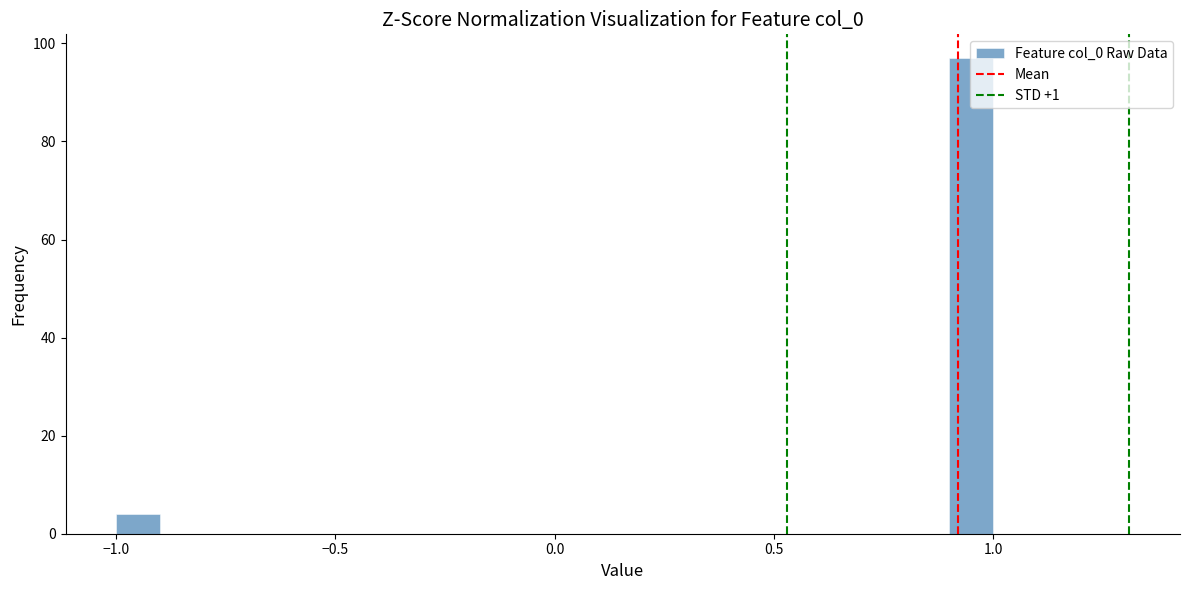

Around what value on the x-axis is the tallest bar? Give the approximate position of its centre, as read against the axis.

0.95